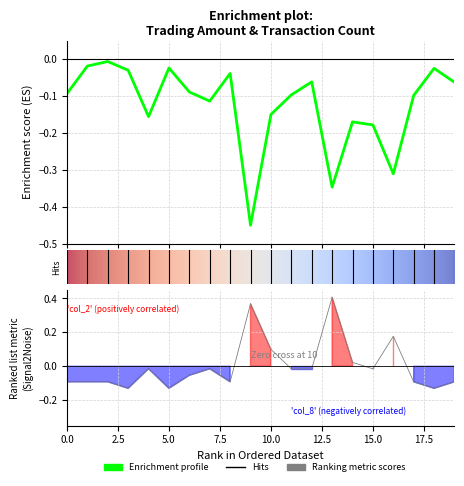

What is the greatest value displayed?

0.4